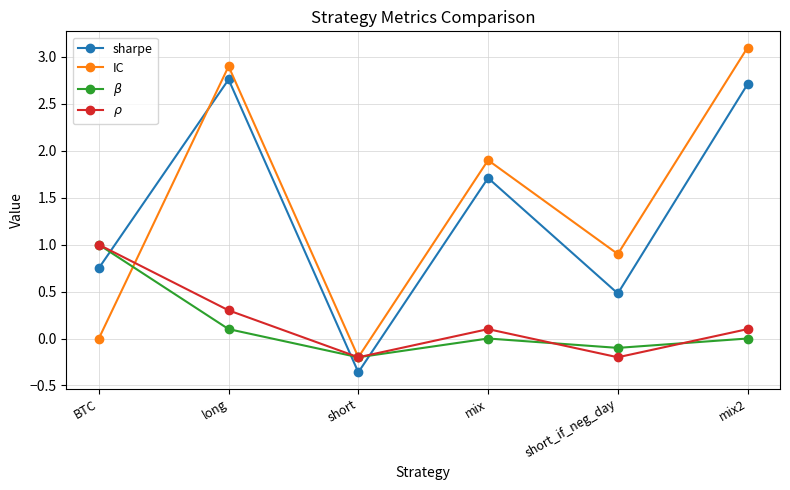

What value does the IC series have at short?

-0.2